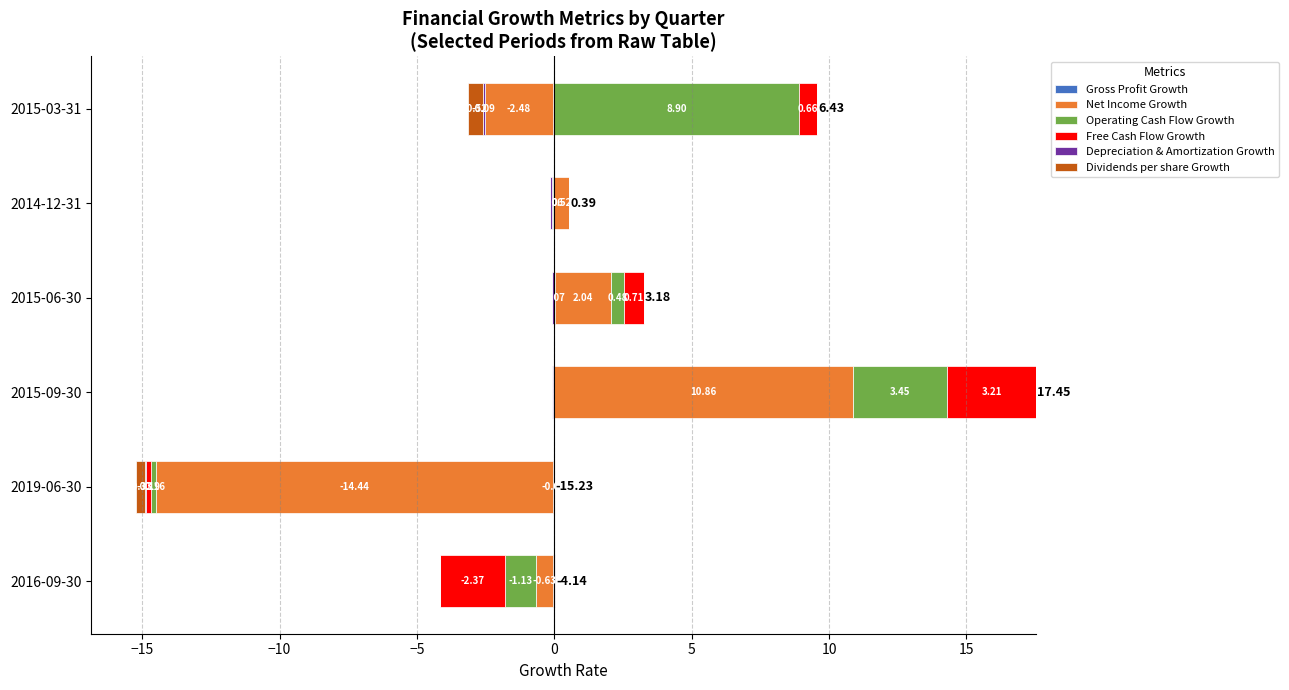

At how many categories does at least one series exceed 6?

2